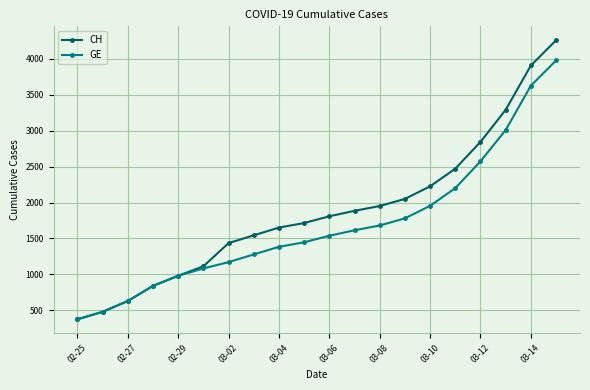

Which series has the widest spread of values?

CH